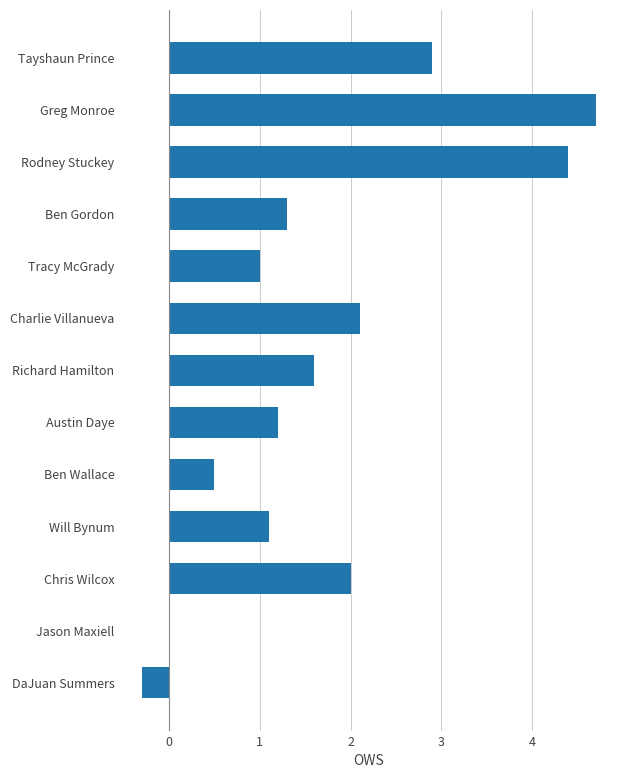

What is the sum of all values?

22.5